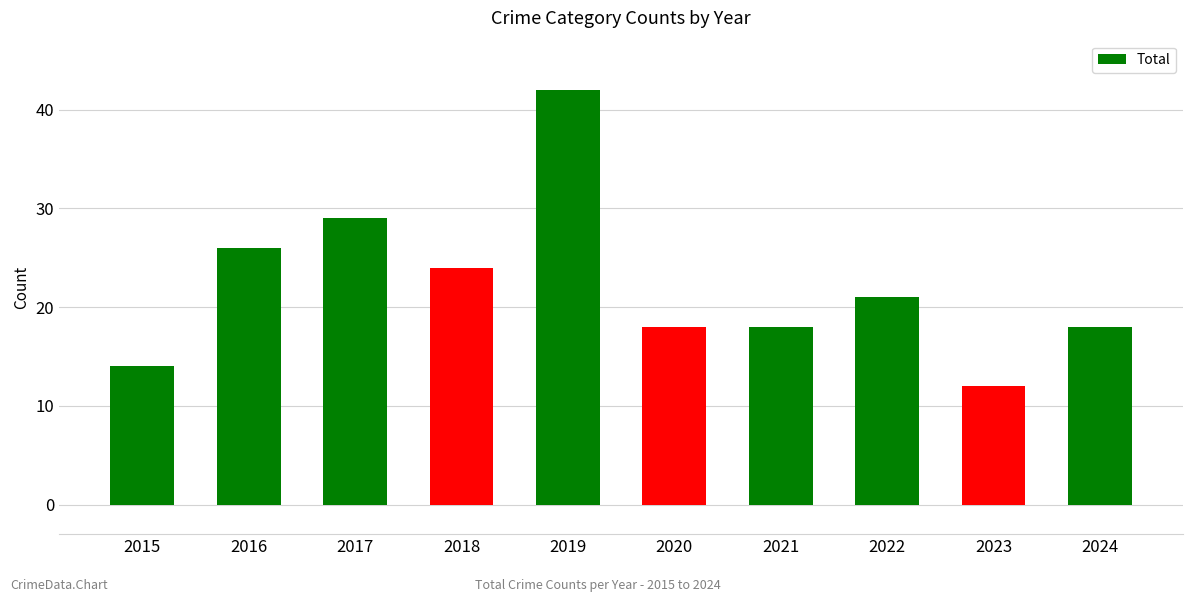

What is the difference between the maximum and minimum values?

30